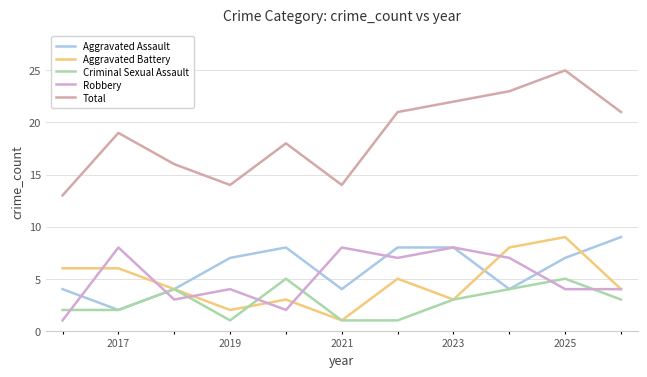

Which series has the largest total across all categories?

Total